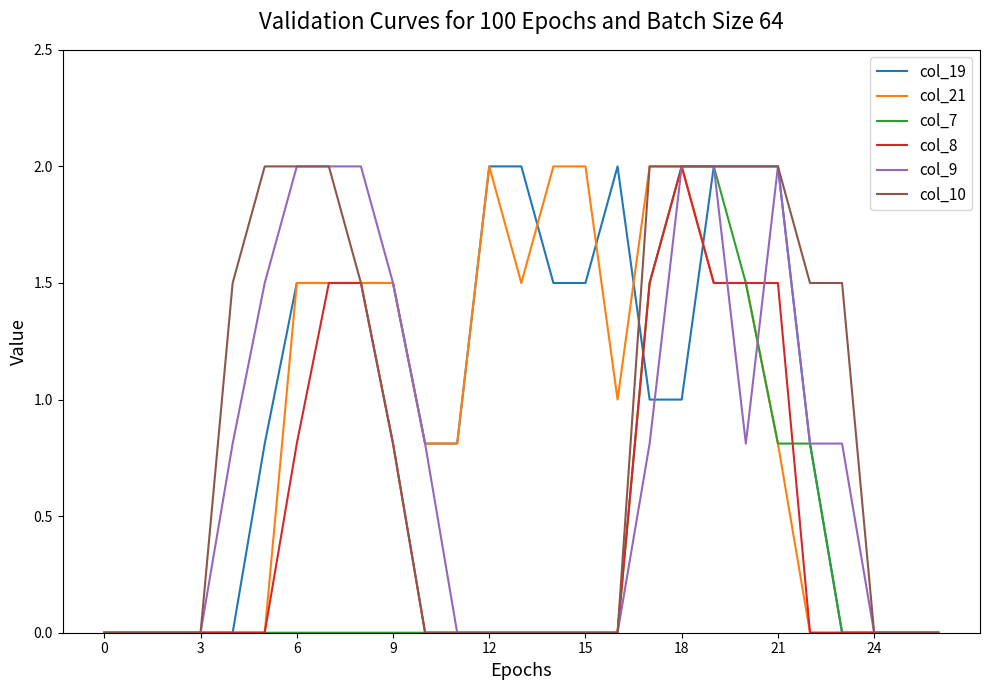

Is this an area chart (filled region under the line)?

No